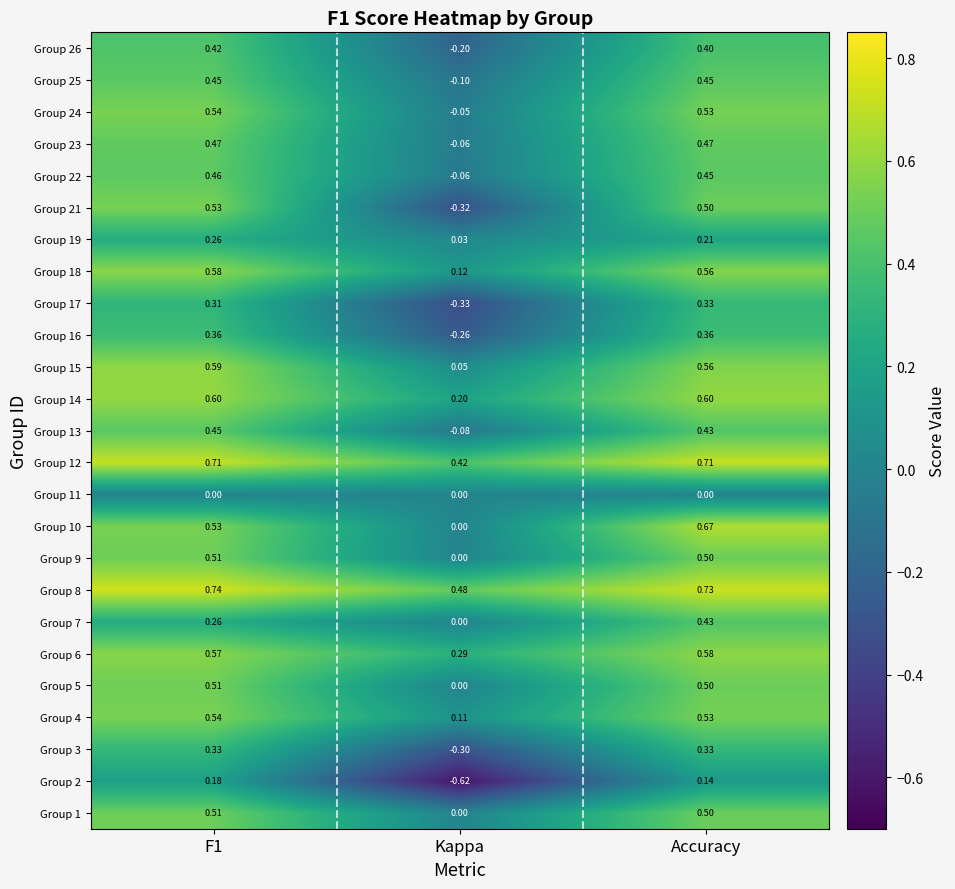

Which category has the lowest value in the Group 7 series?

Kappa